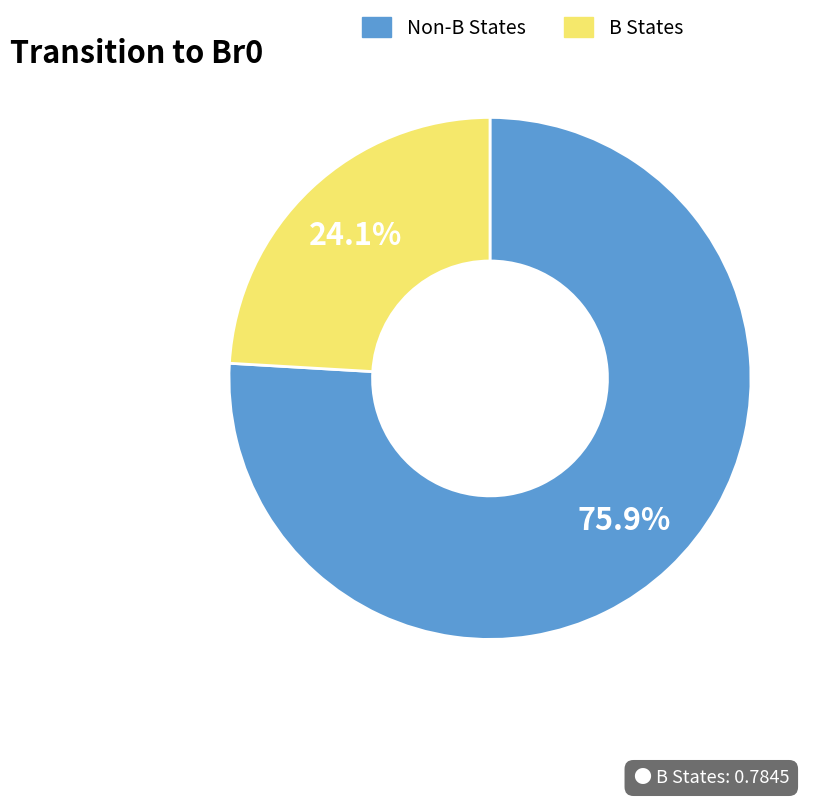

What is the ratio of the value at B States to the value at Non-B States?

0.3